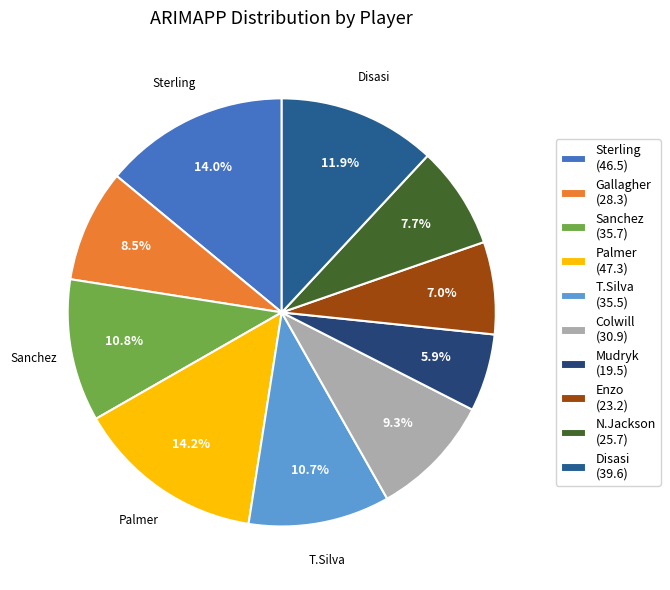

Is it true that Mudryk is 6% of the pie?

True